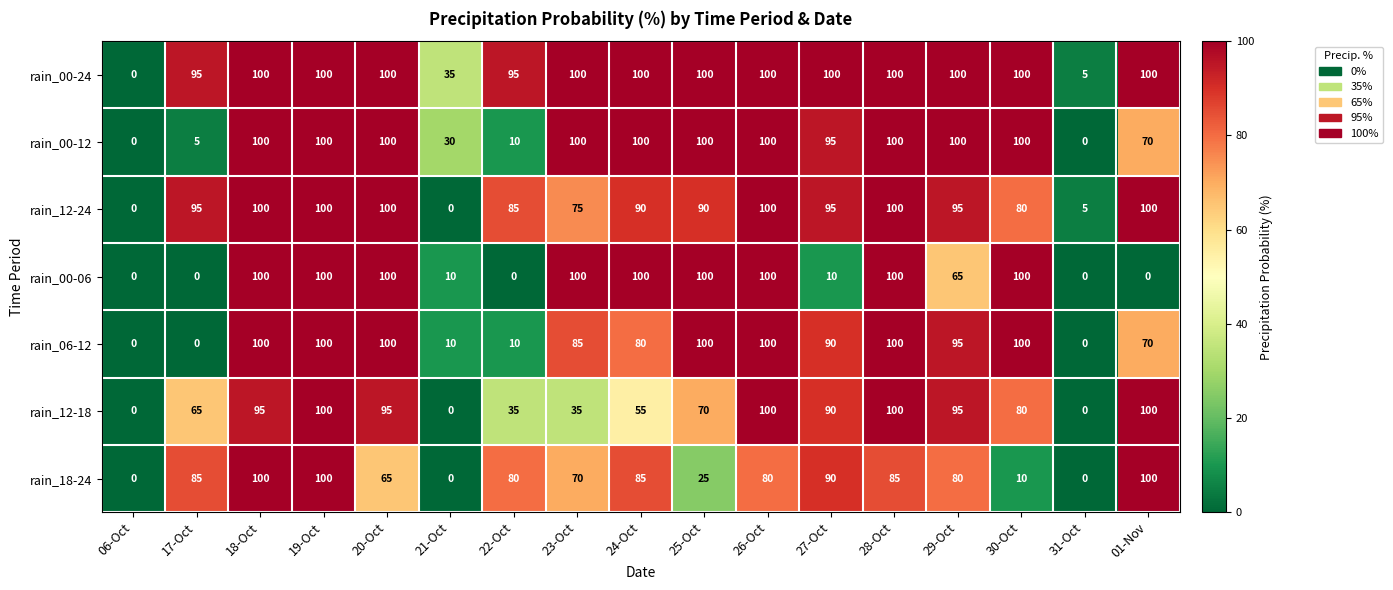

At which label is rain_12-24 closest to 50?

23-Oct